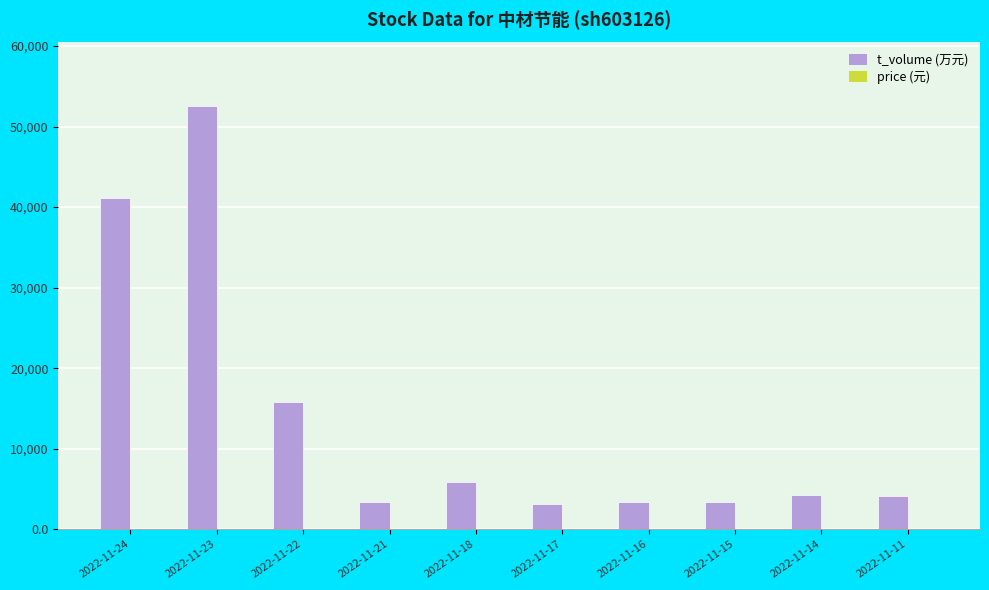

How many groups of bars are there?

10